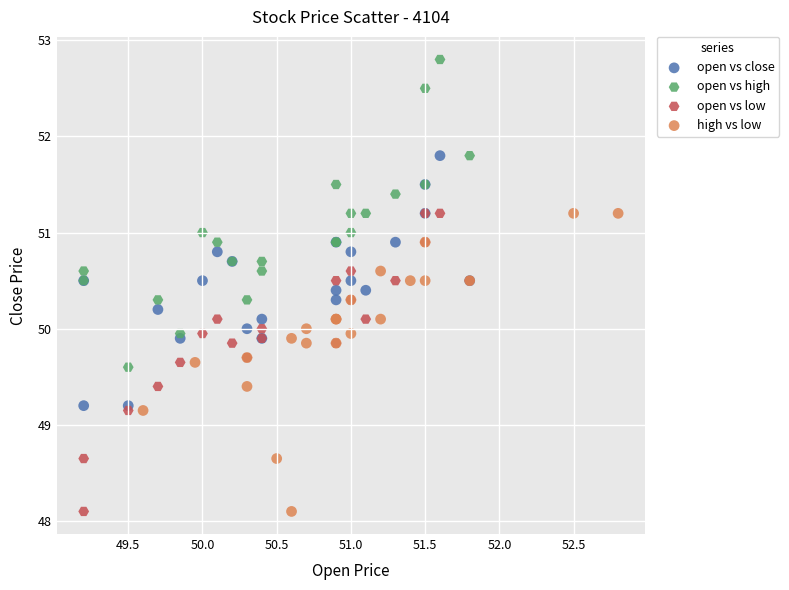

Which series contains the highest Y value?

open vs high